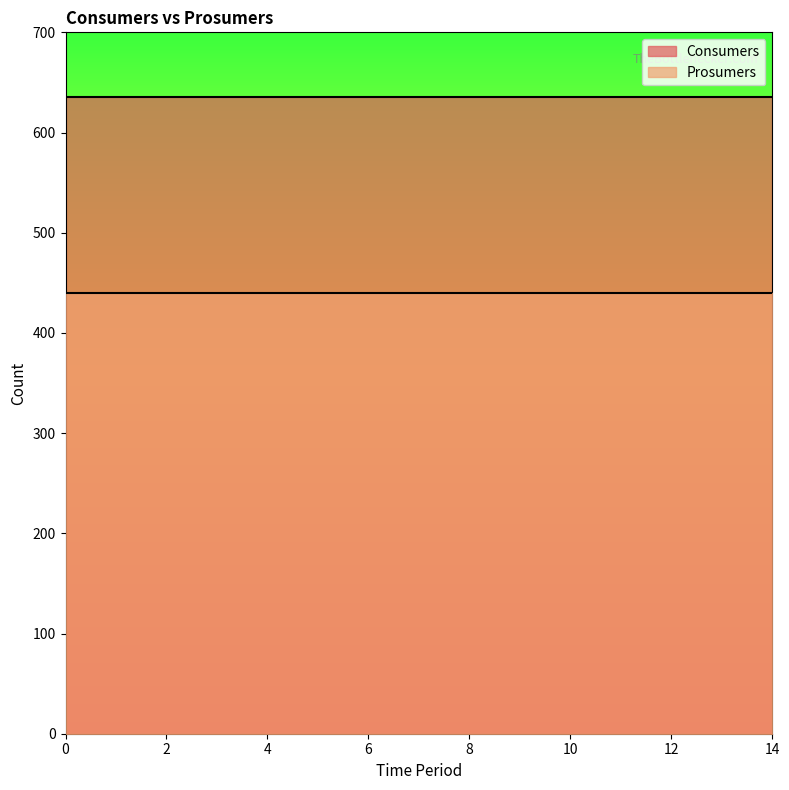

True or false: Prosumers and Consumers intersect in this chart.

False